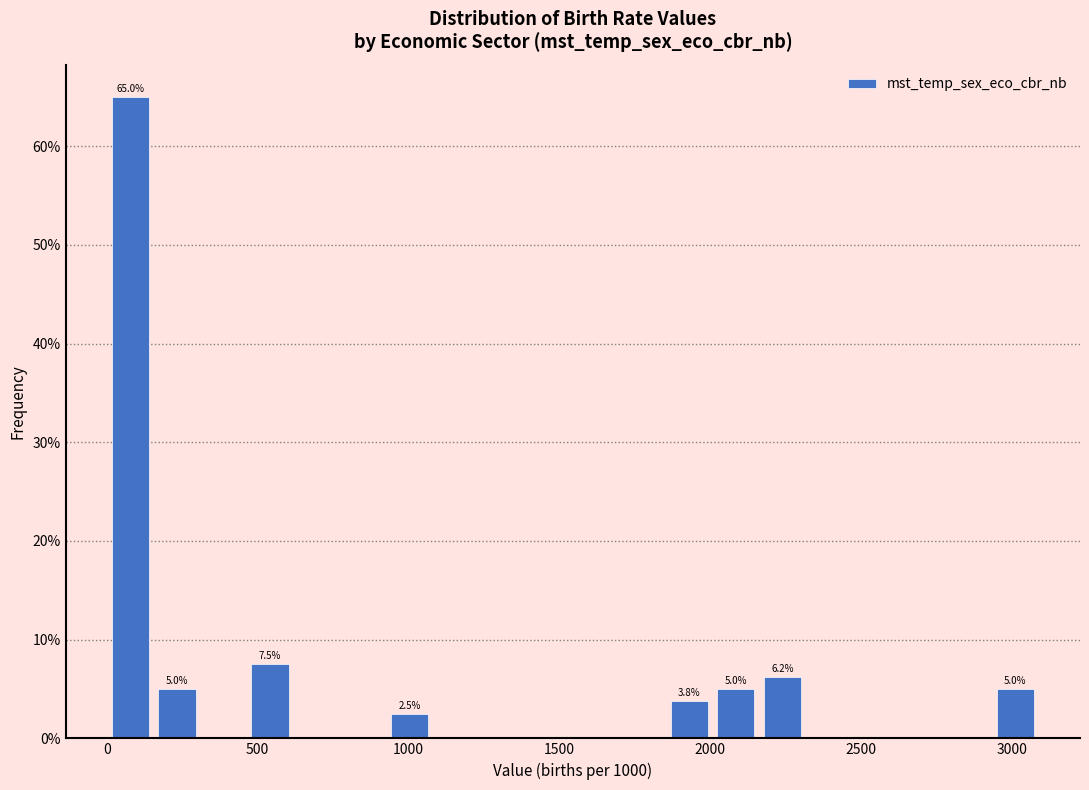

Read against the x-axis, roughly where is the centre of the tallest bar?

100